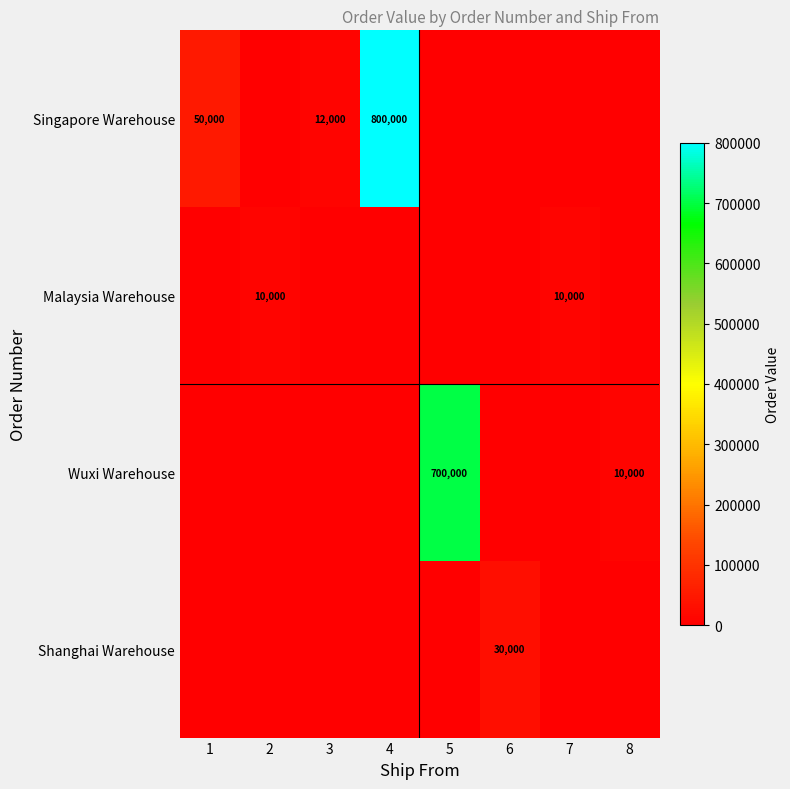

At which category does the chart reach its minimum across all series?

2